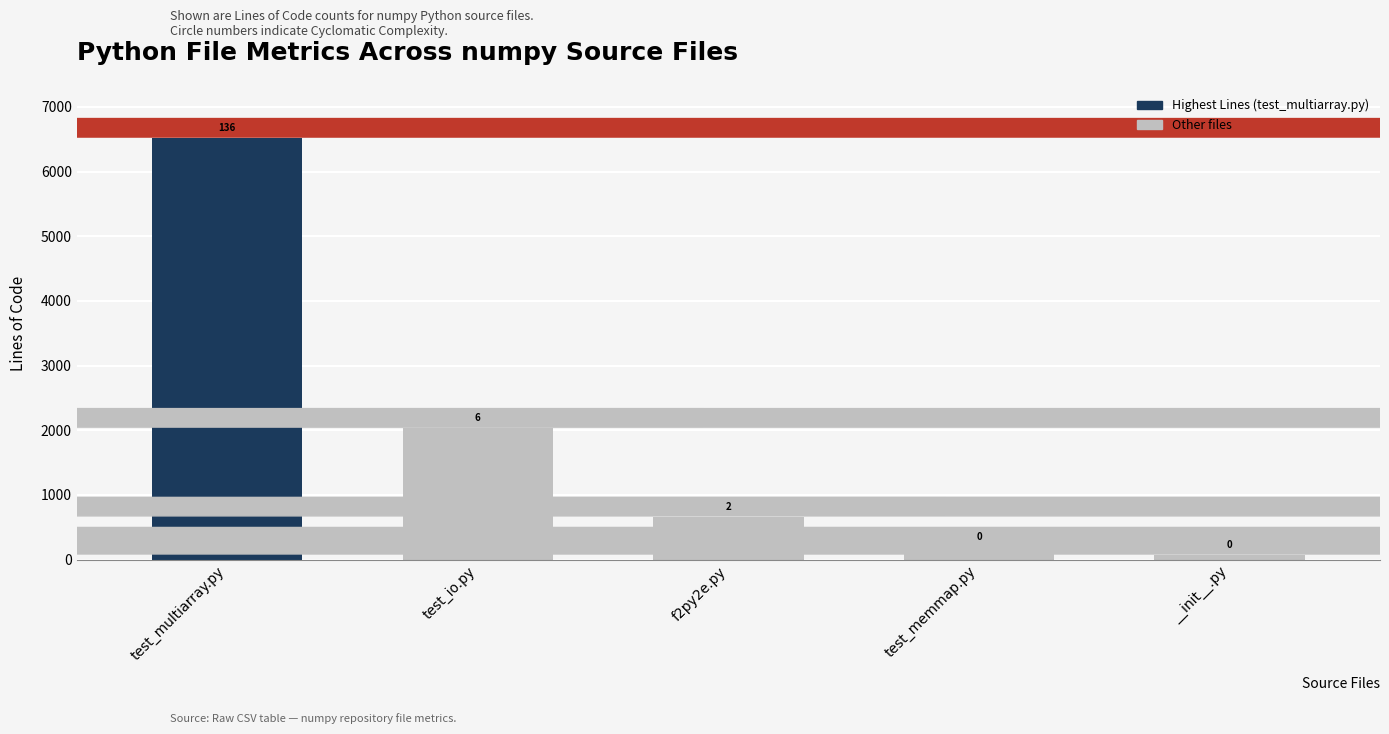

Which has a higher value, test_memmap.py or test_io.py?

test_io.py